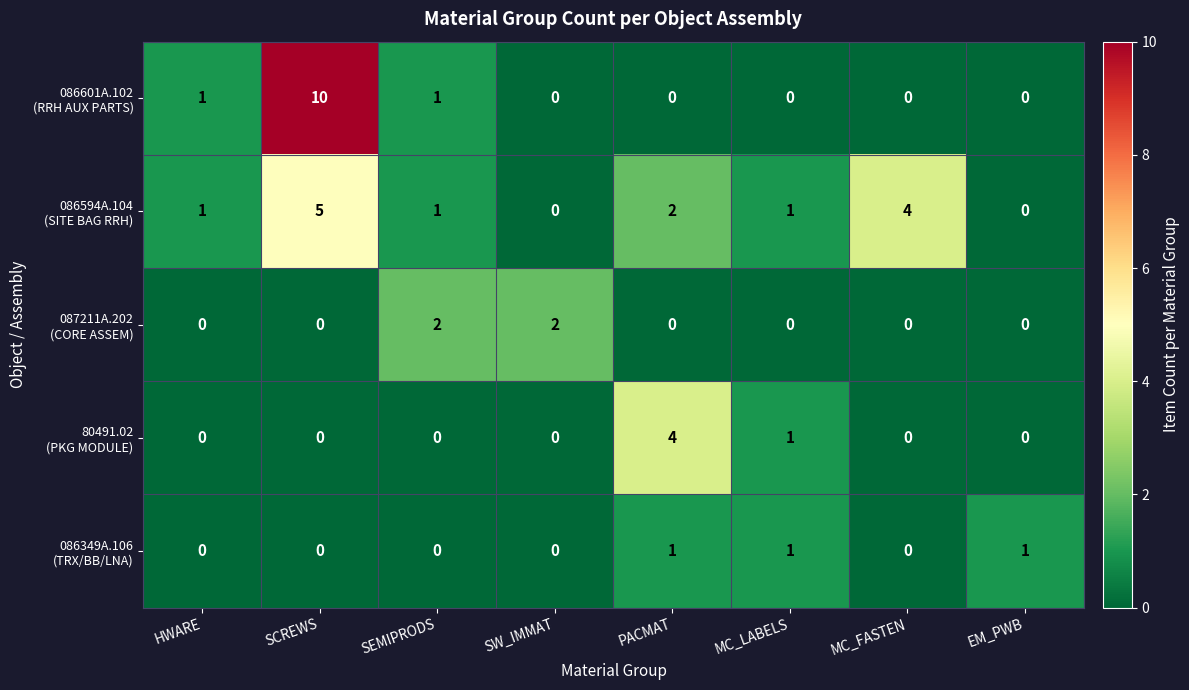

What is the maximum value shown in the chart?

10